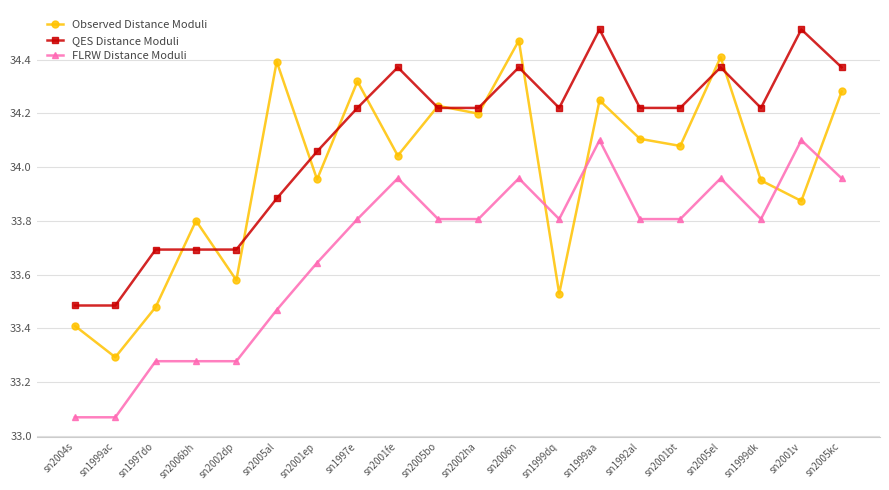

True or false: Observed Distance Moduli has a value of 18.1 at sn2002ha.

False